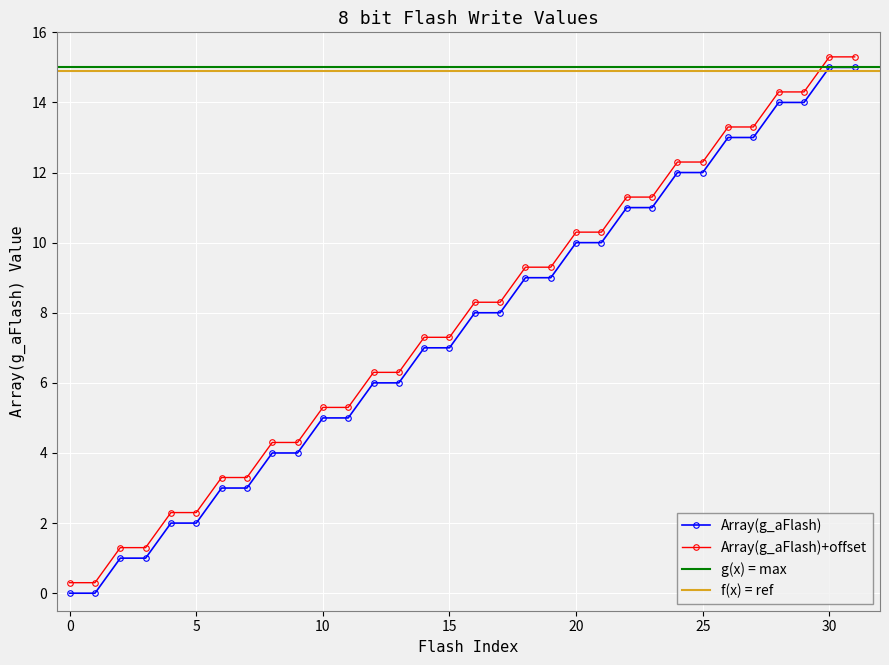

True or false: Array(g_aFlash) and Array(g_aFlash)+offset intersect in this chart.

False